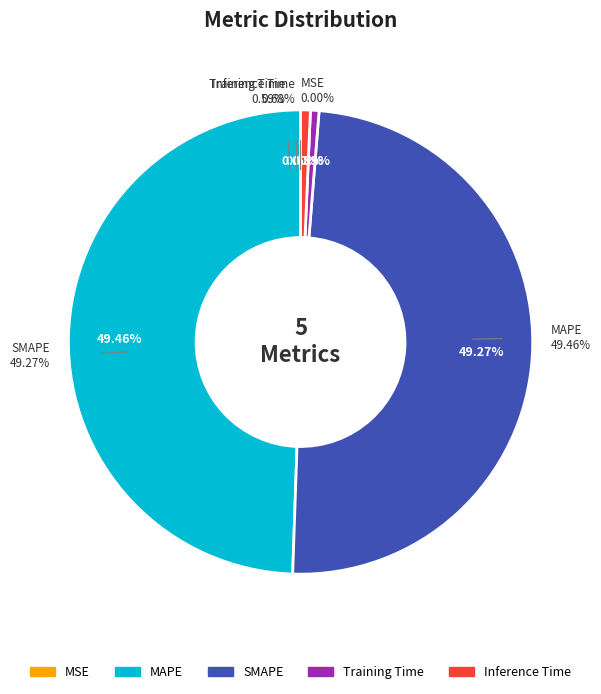

To the nearest percent, what is the combined percentage of Training Time and MAPE?

50%